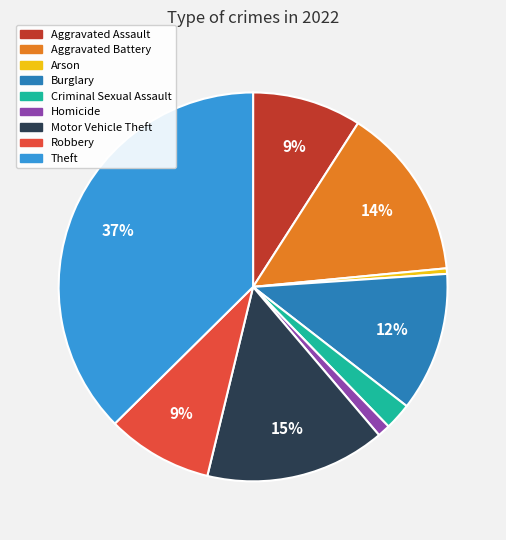

Count the number of slices in the pie.

9